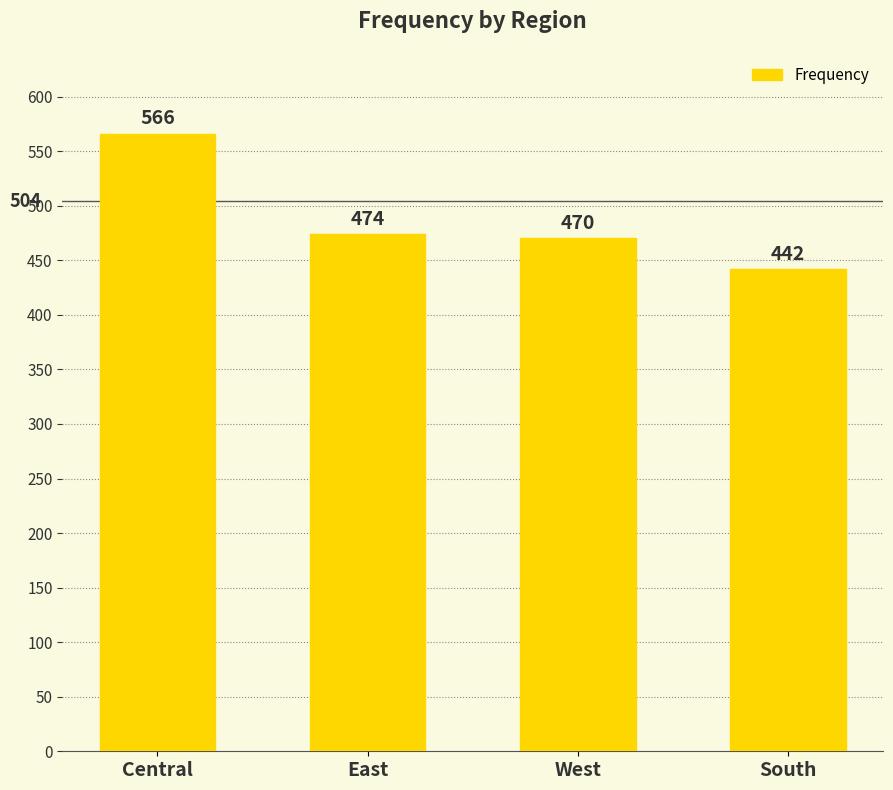

List the labels in order of value, smallest first.

South, West, East, Central